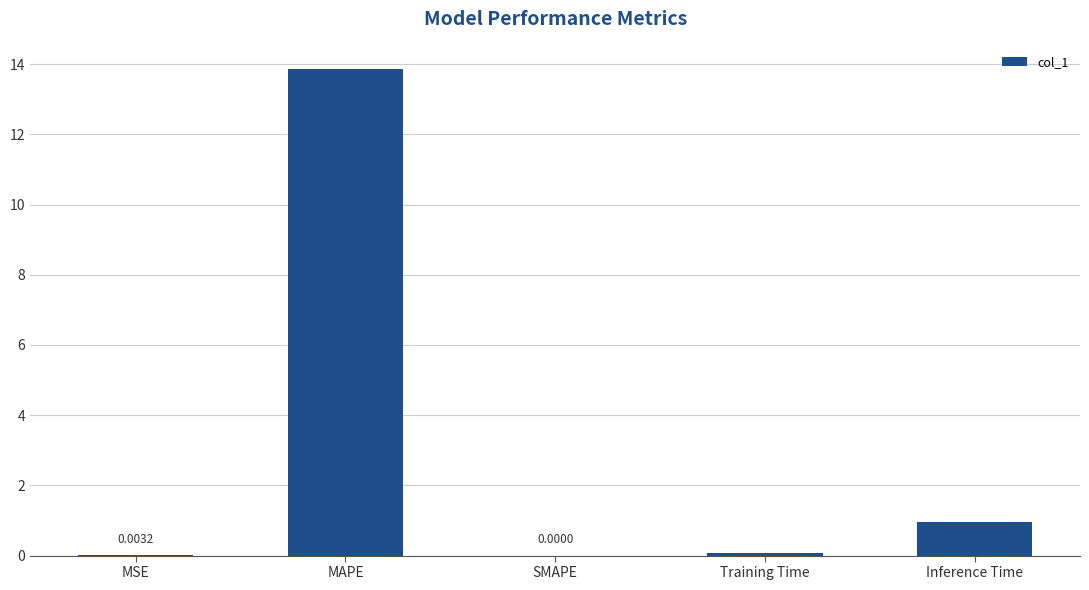

At which category does the chart reach its peak across all series?

MAPE